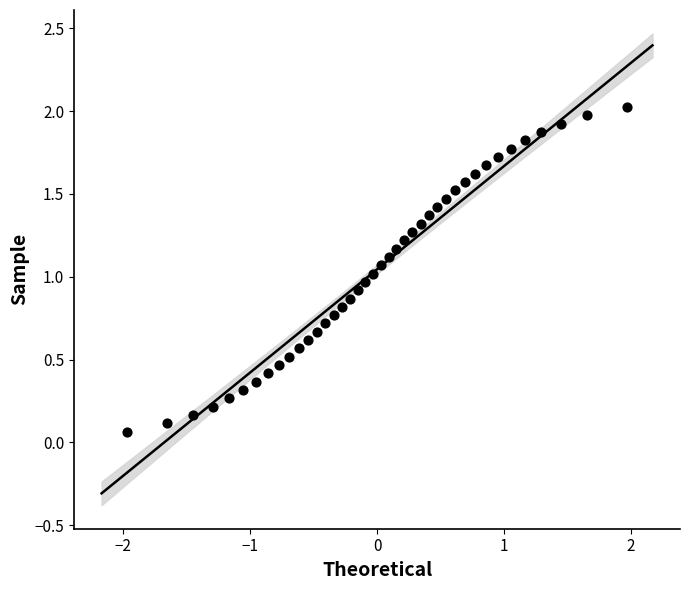

What is the range of X values (max minus min)?

3.9